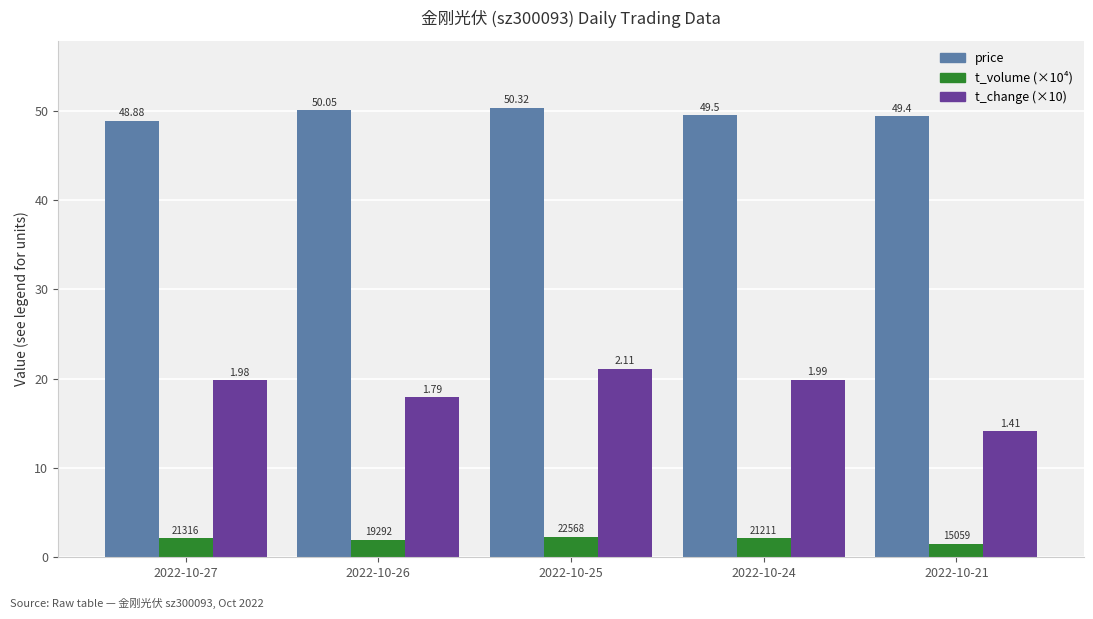

What is the average value of the t_change (×10) series?

18.6